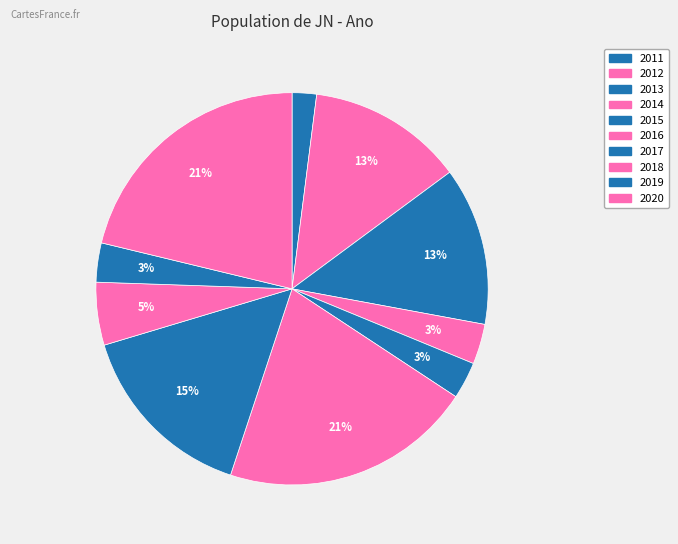

To the nearest percent, what is the combined percentage of 2011 and 2013?

15%